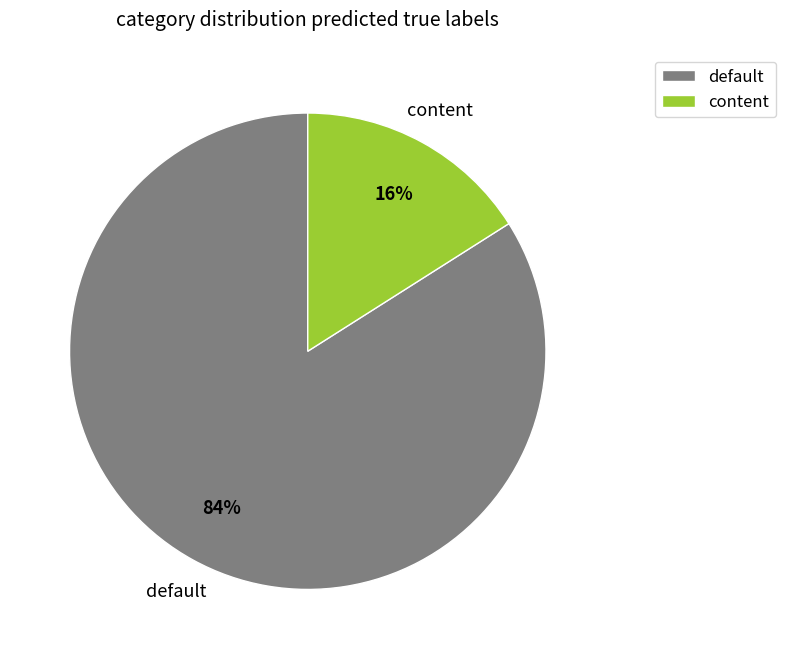

Does content account for over 50% of the chart?

No